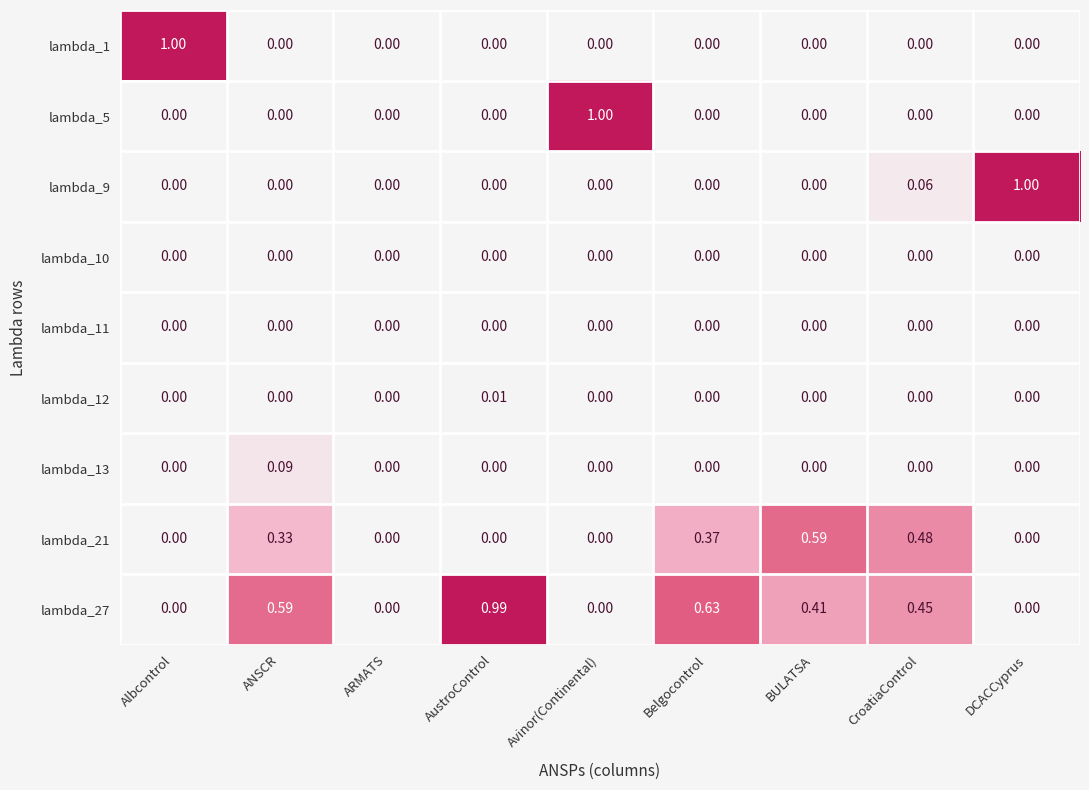

Which category has the highest value in the lambda_9 series?

DCACCyprus